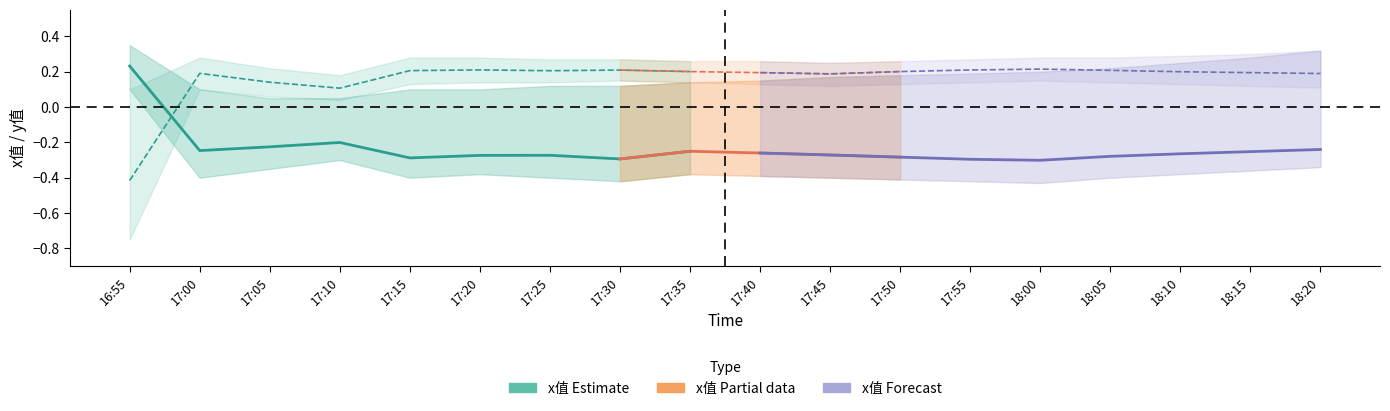

Is the value of x_values at 18:05 greater than the value of x_lower at 17:45?

Yes